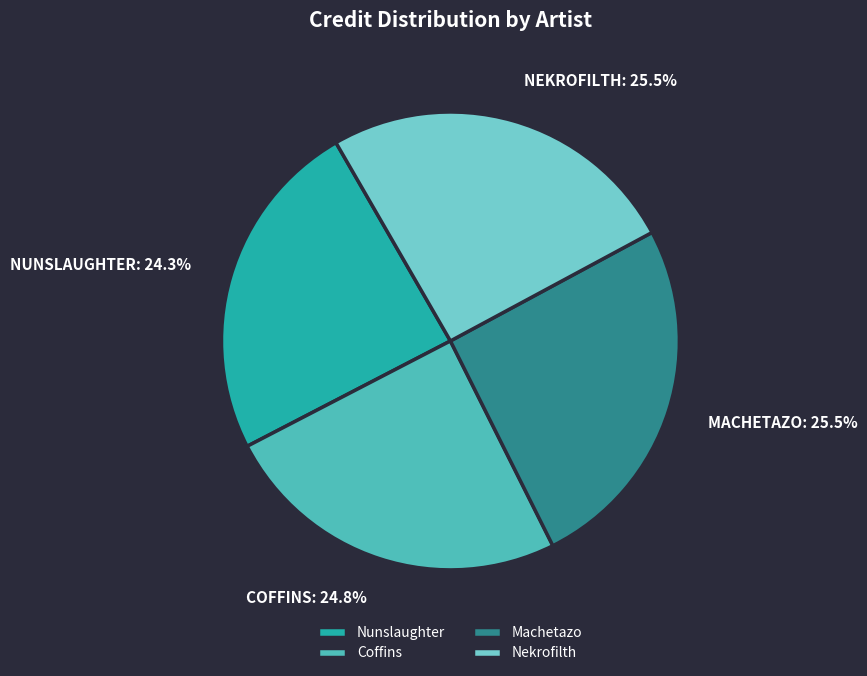

How many slices are in this pie chart?

4